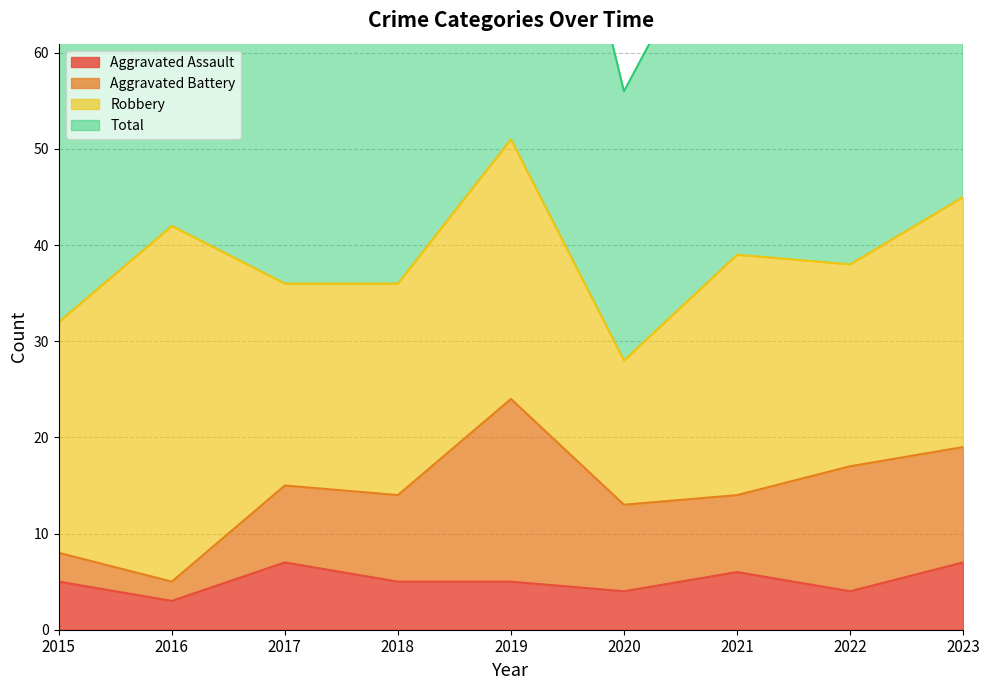

At which category is the sum across all series the highest?

2019